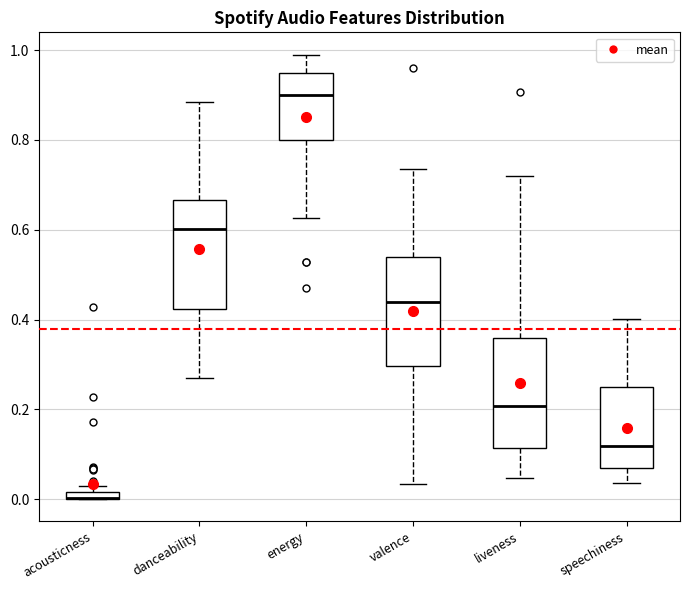

Where does the upper whisker of the box for energy end on the y-axis? The values are not printed on the chart, so give them approximately, as read against the axis.

1.00